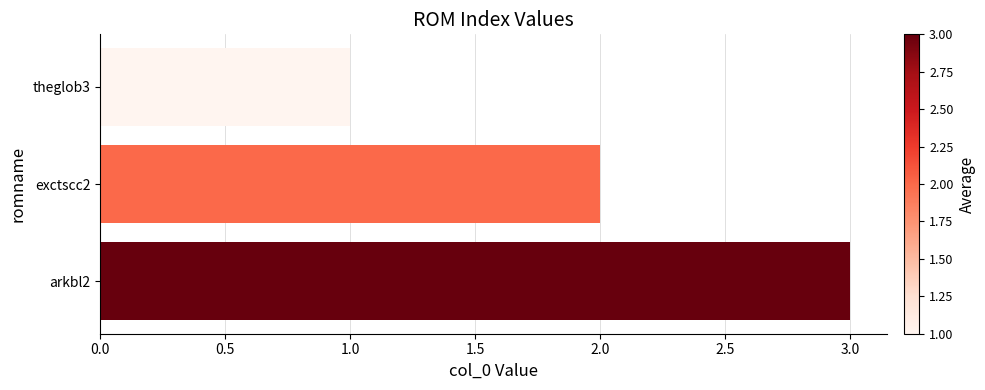

True or false: the data shows 1 at exctscc2.

False